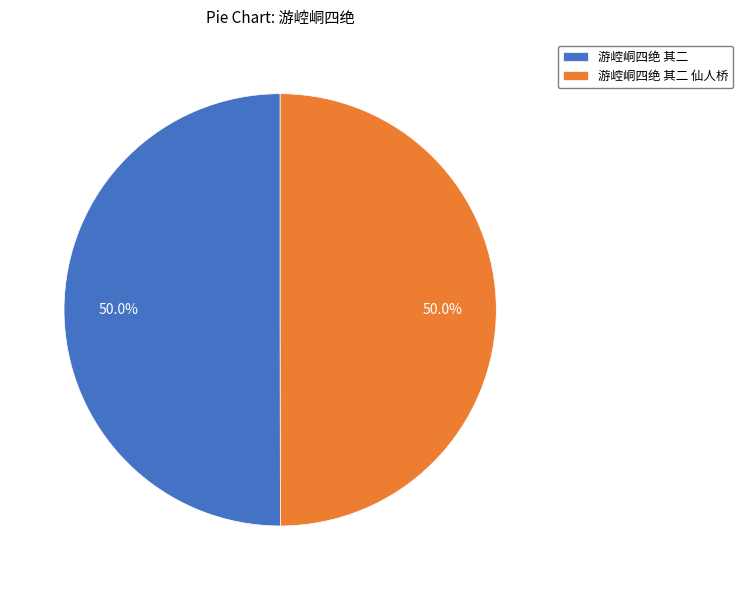

What is the ratio of the value at 游崆峒四绝 其二 仙人桥 to the value at 游崆峒四绝 其二?

1.0